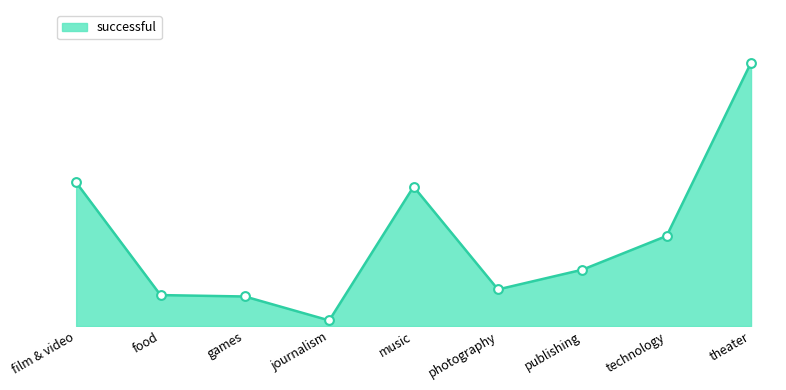

What is the change in value from film & video to publishing?

-62